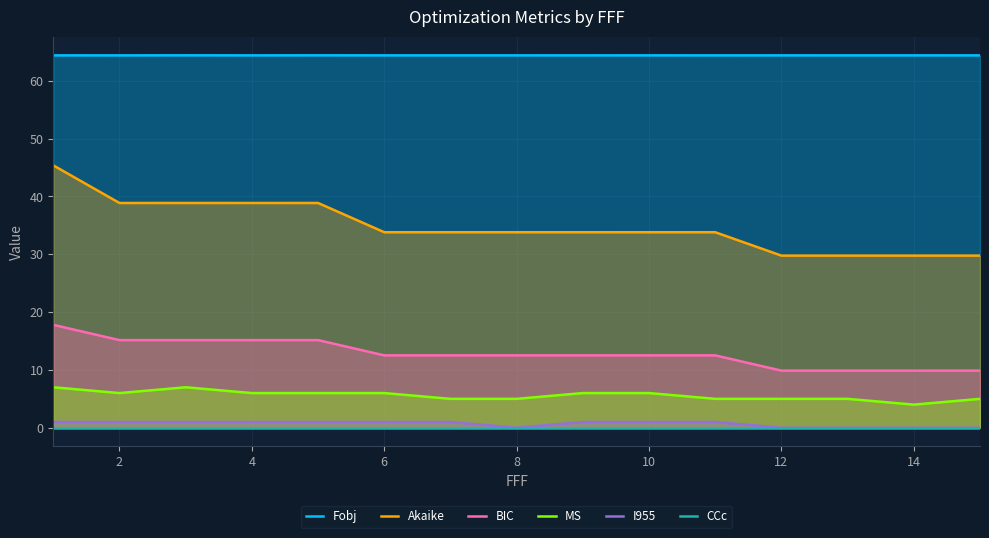

What is the sum of all BIC values?

193.0